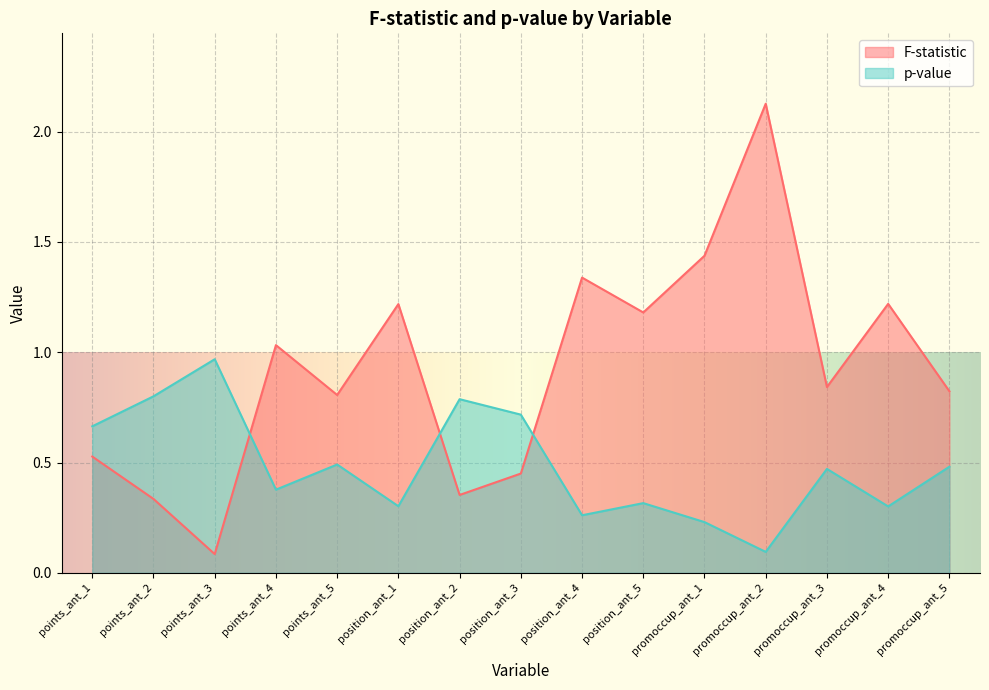

What is the highest value of the F-statistic series?

2.1